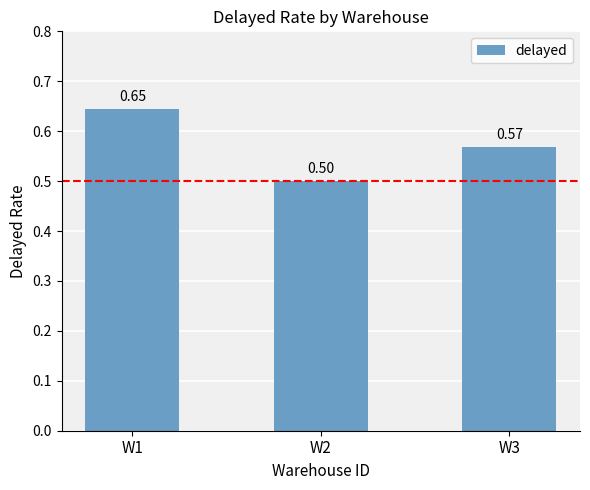

Which has a higher value, W1 or W3?

W1